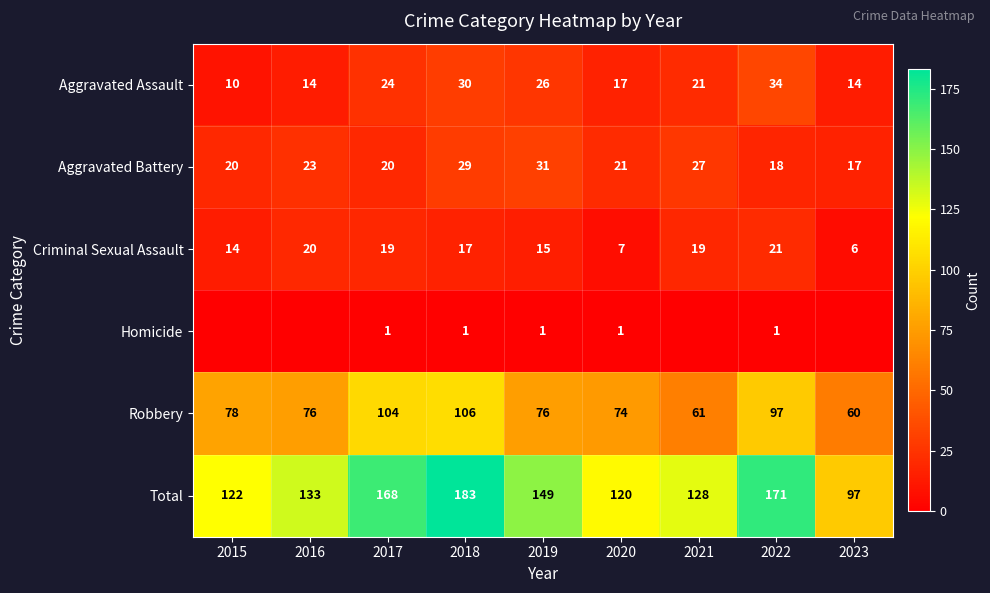

True or false: Total has a value of 168 at 2017.

True